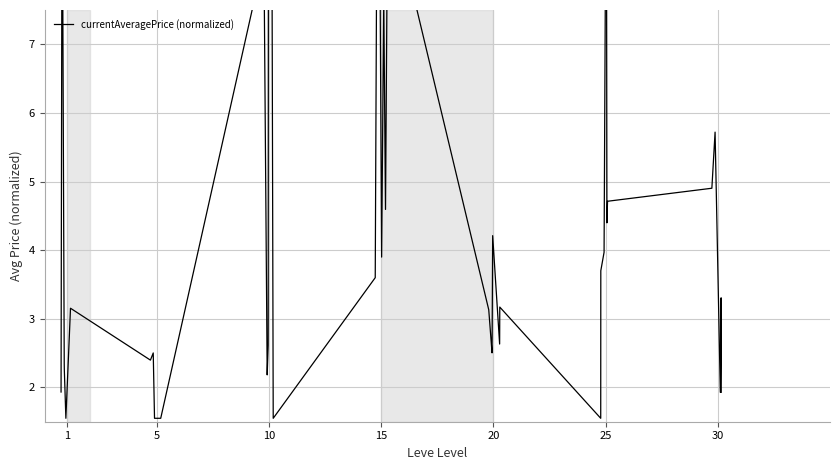

Which label corresponds to the largest value in the chart?

17